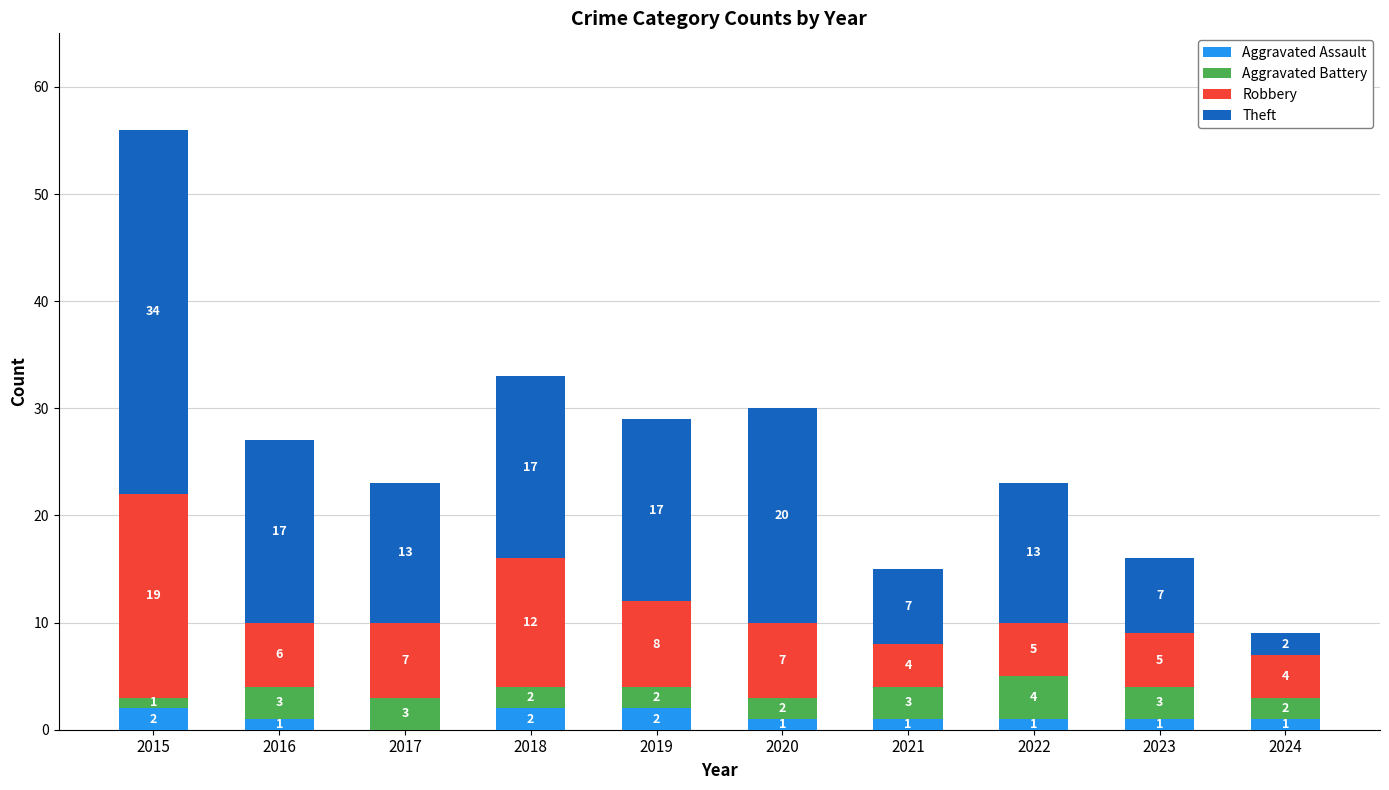

At which category is the sum across all series the highest?

2015